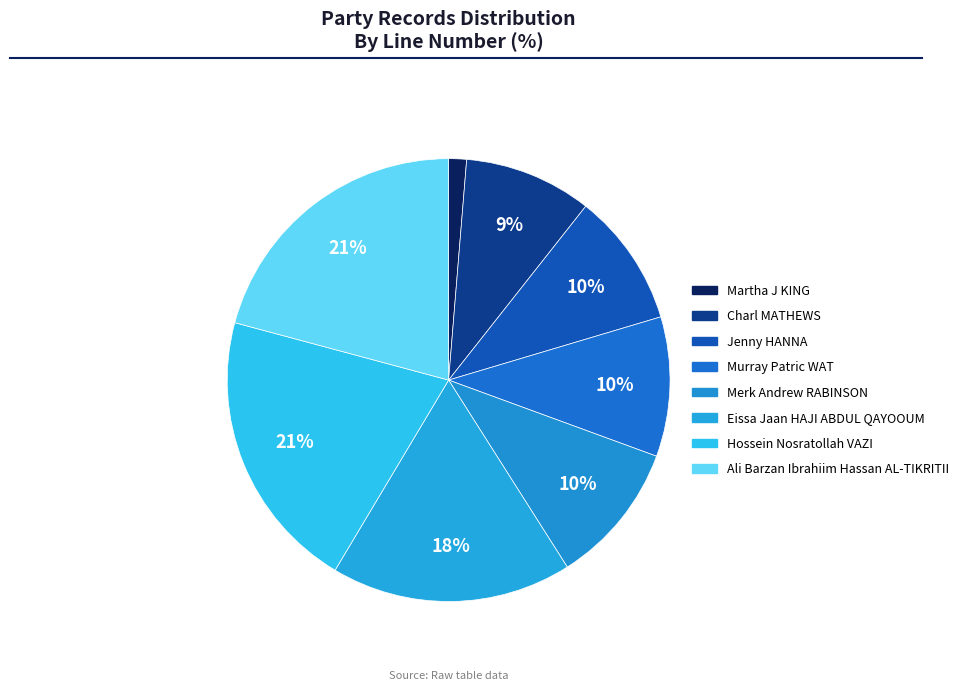

What portion of the pie excludes Eissa Jaan HAJI ABDUL QAYOOUM?

82.4%